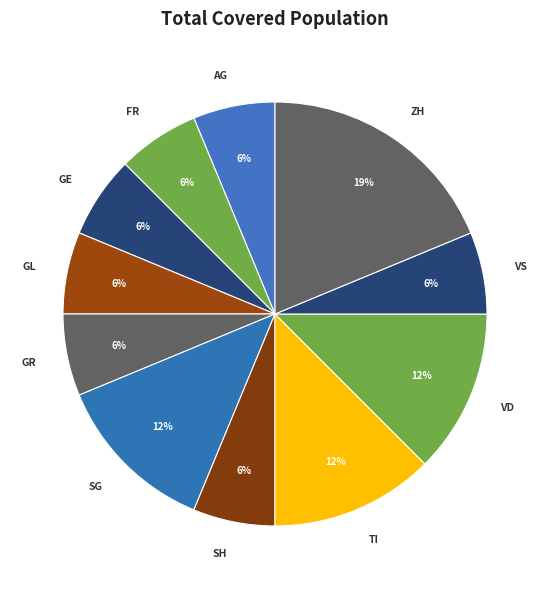

Is there a majority slice in this chart?

No